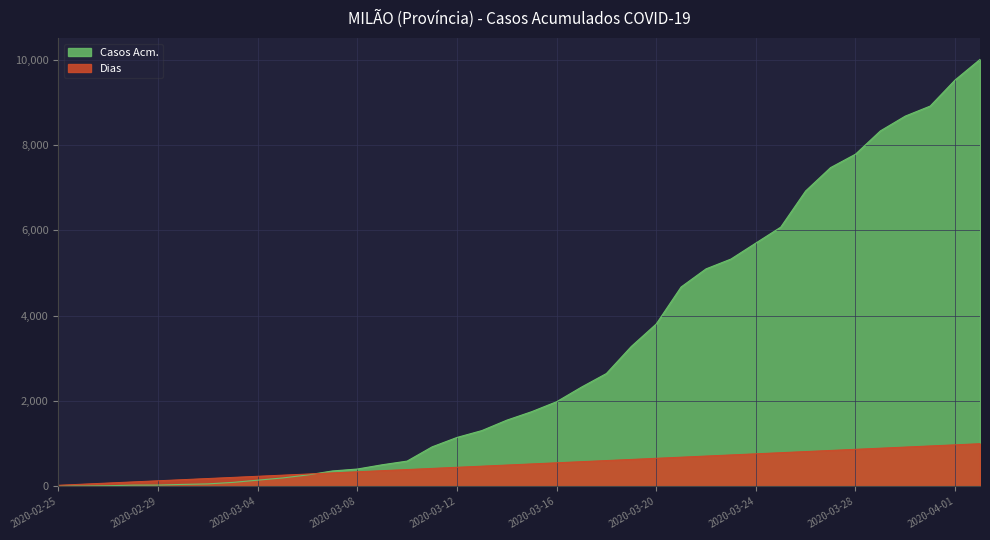

List the labels in order of Dias value, largest first.

2020-04-02, 2020-04-01, 2020-03-31, 2020-03-30, 2020-03-29, 2020-03-28, 2020-03-27, 2020-03-26, 2020-03-25, 2020-03-24, 2020-03-23, 2020-03-22, 2020-03-21, 2020-03-20, 2020-03-19, 2020-03-18, 2020-03-17, 2020-03-16, 2020-03-15, 2020-03-14, 2020-03-13, 2020-03-12, 2020-03-11, 2020-03-10, 2020-03-09, 2020-03-08, 2020-03-07, 2020-03-06, 2020-03-05, 2020-03-04, 2020-03-03, 2020-03-02, 2020-03-01, 2020-02-29, 2020-02-28, 2020-02-27, 2020-02-26, 2020-02-25